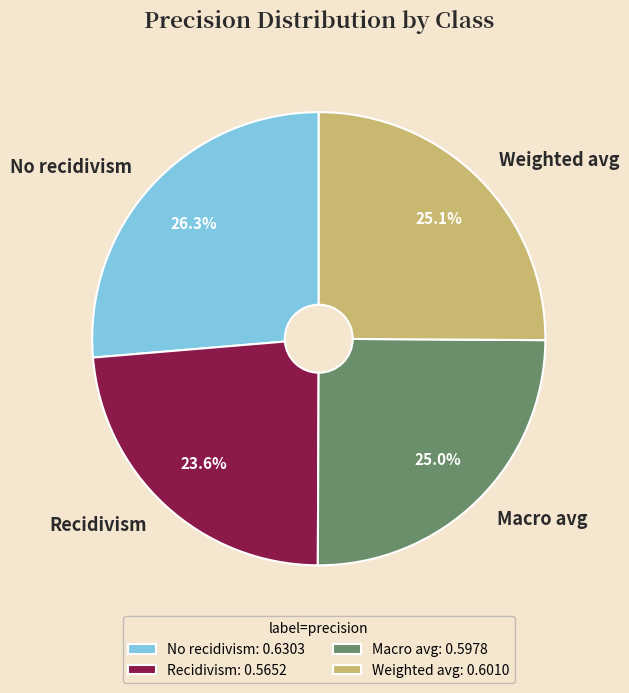

What percentage is the Recidivism slice, to the nearest percent?

24%